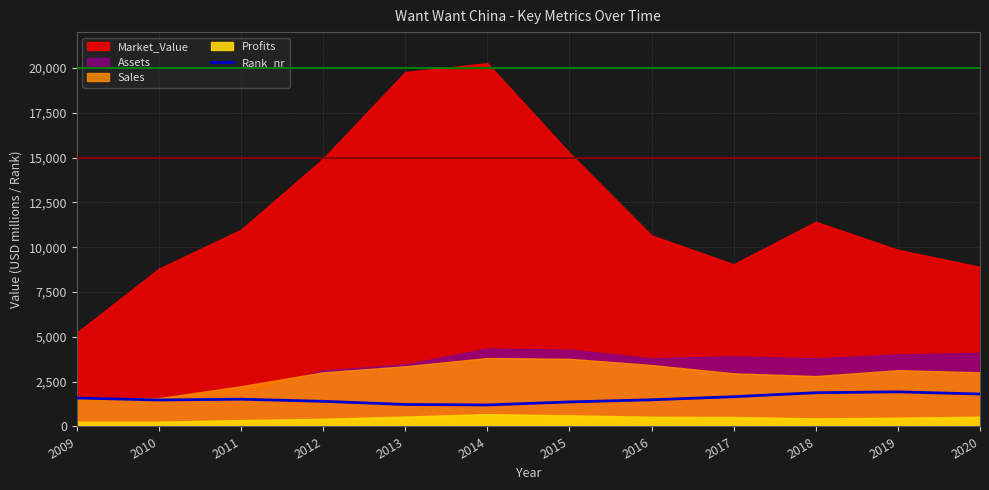

Is it true that Rank_nr equals 2278 at 2010?

False